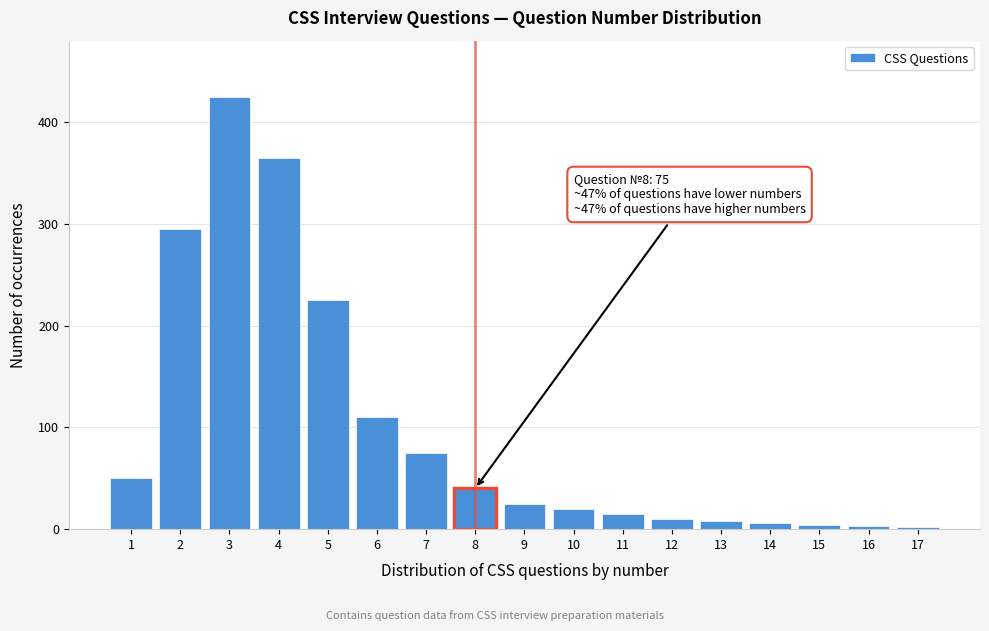

What is the difference between the maximum and second lowest values?

422